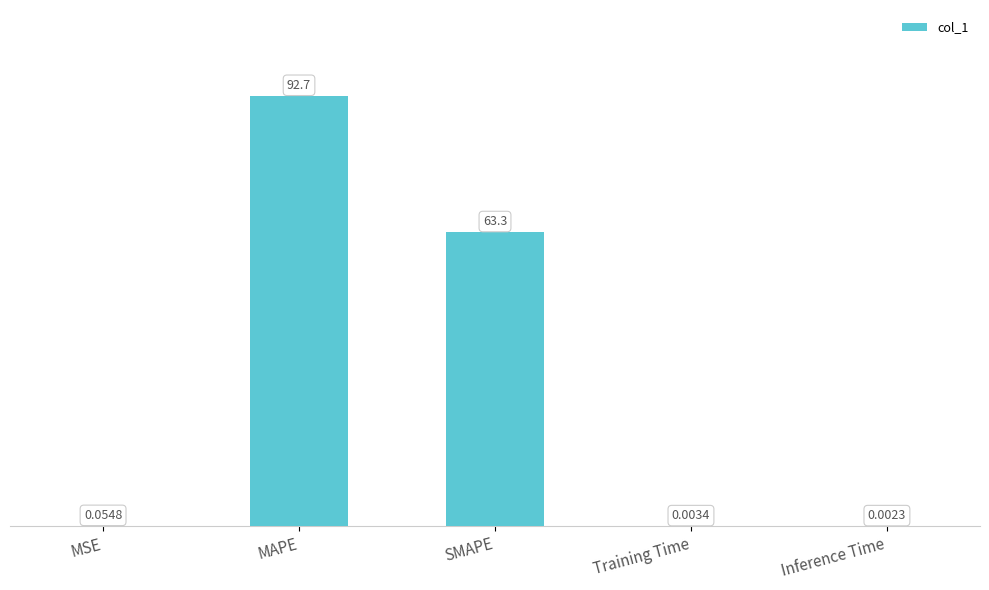

Does the chart contain stacked bars?

No